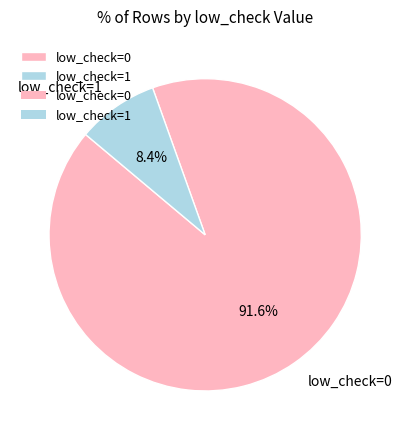

Do low_check=1 and low_check=0 together represent more than half of the pie?

Yes